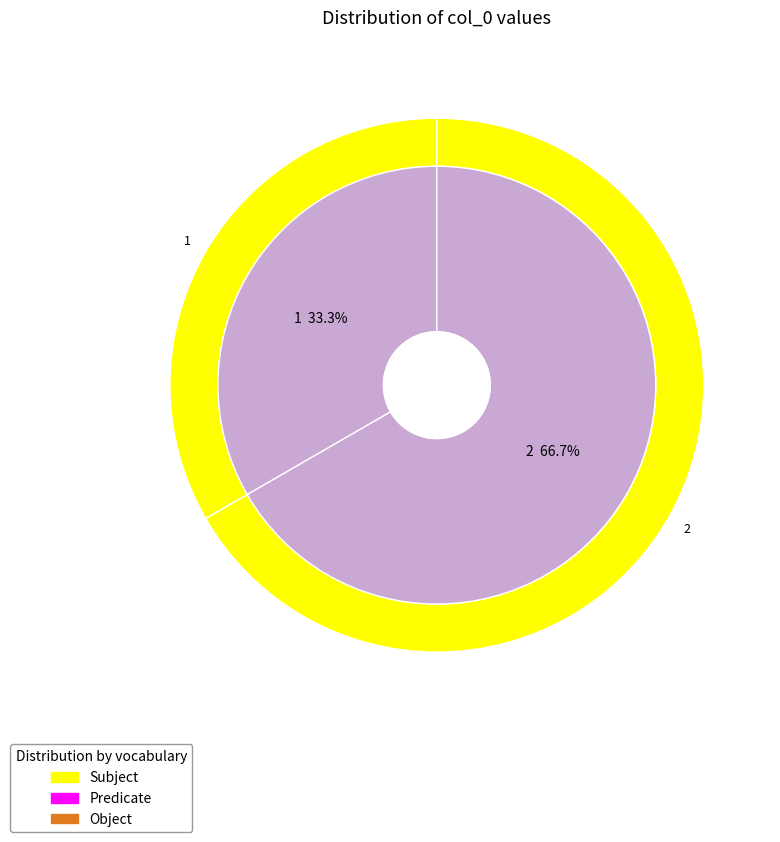

Which category has the biggest portion of the pie?

2